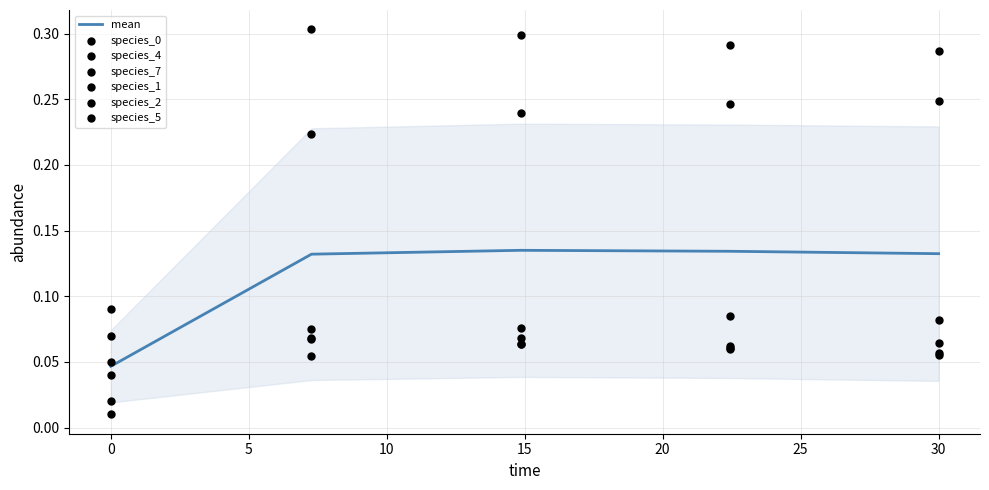

Which series has the widest spread of Y values?

species_1